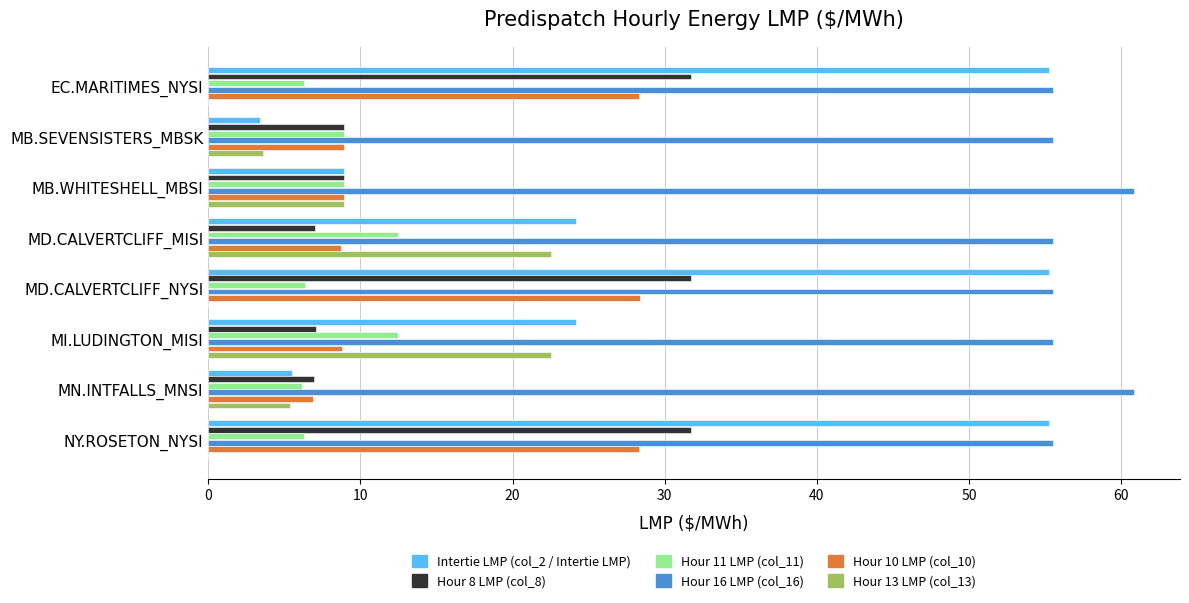

What is the sum of the Hour 16 LMP (col_16) values at MI.LUDINGTON_MISI and MD.CALVERTCLIFF_MISI?

111.0